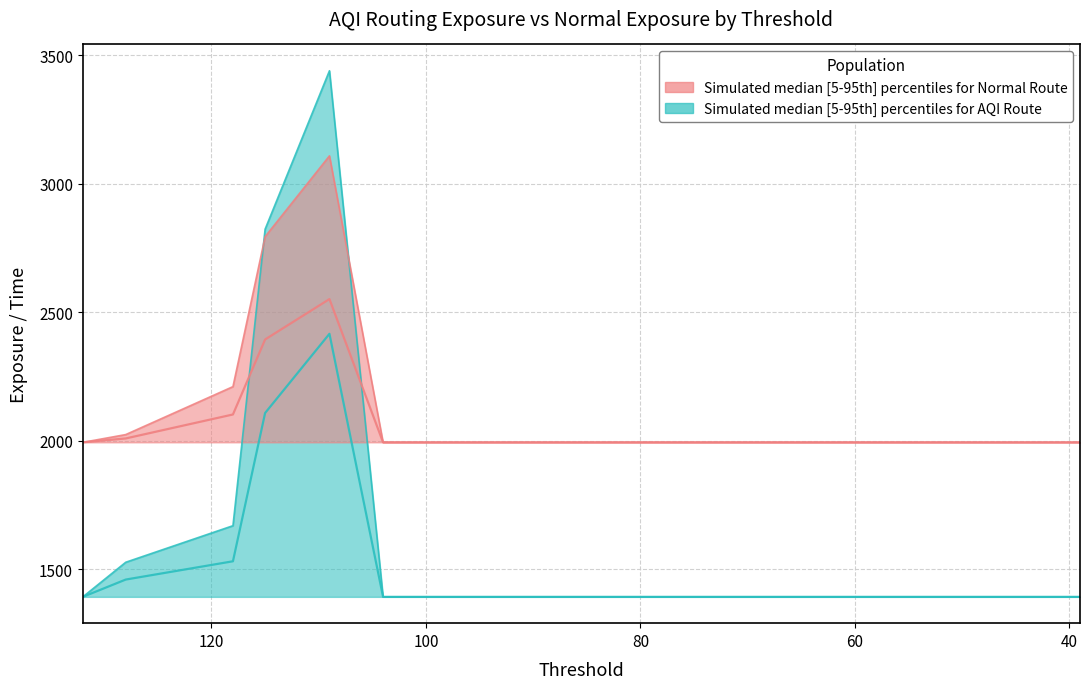

The value of average_route_exp_history at 74 is 2961.4. True or false?

False